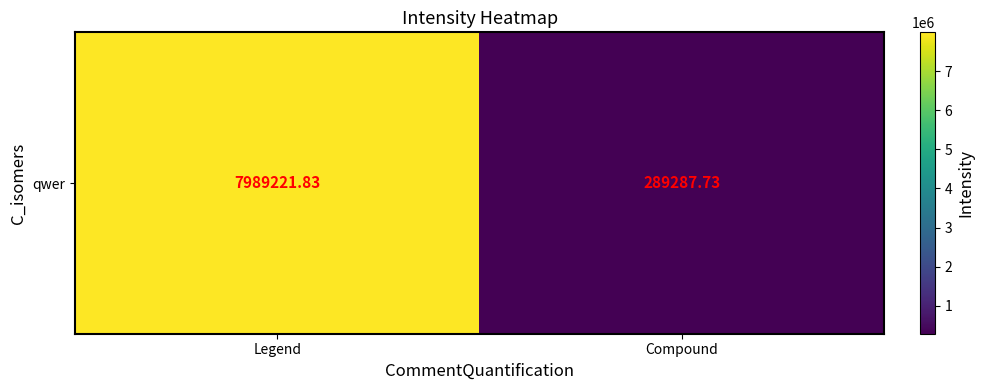

The chart shows a value of 289287.7 at Compound. True or false?

True